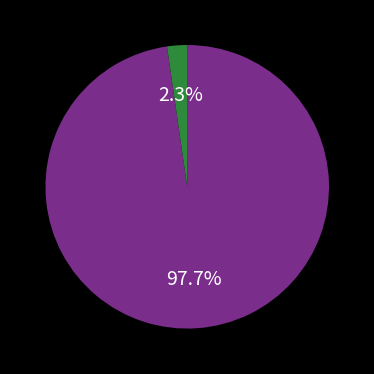

Is there any slice that represents more than half of the pie?

Yes